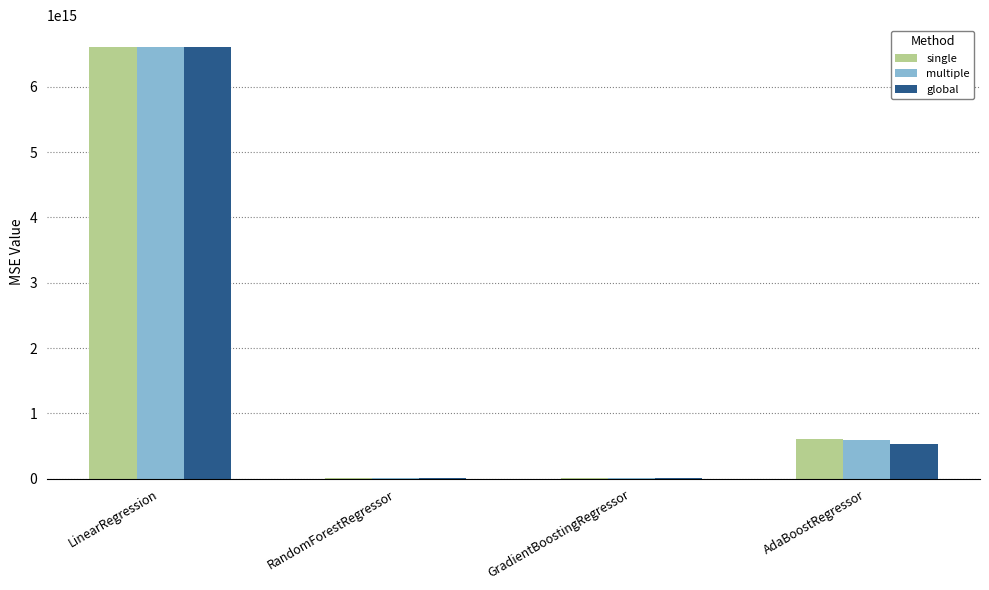

What are all the series names shown in the legend?

single, multiple, global